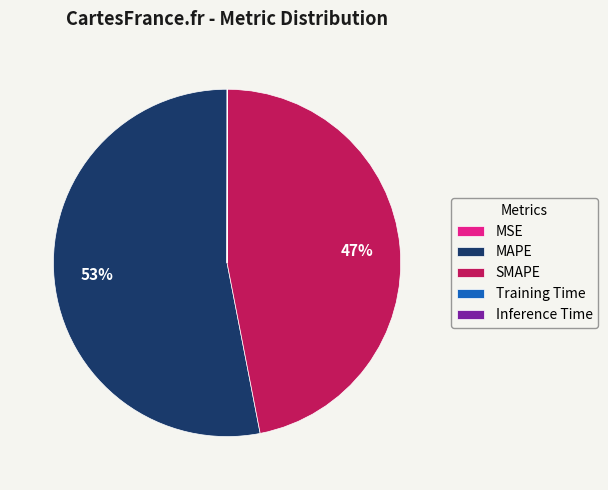

What percentage is the MAPE slice, to the nearest percent?

53%